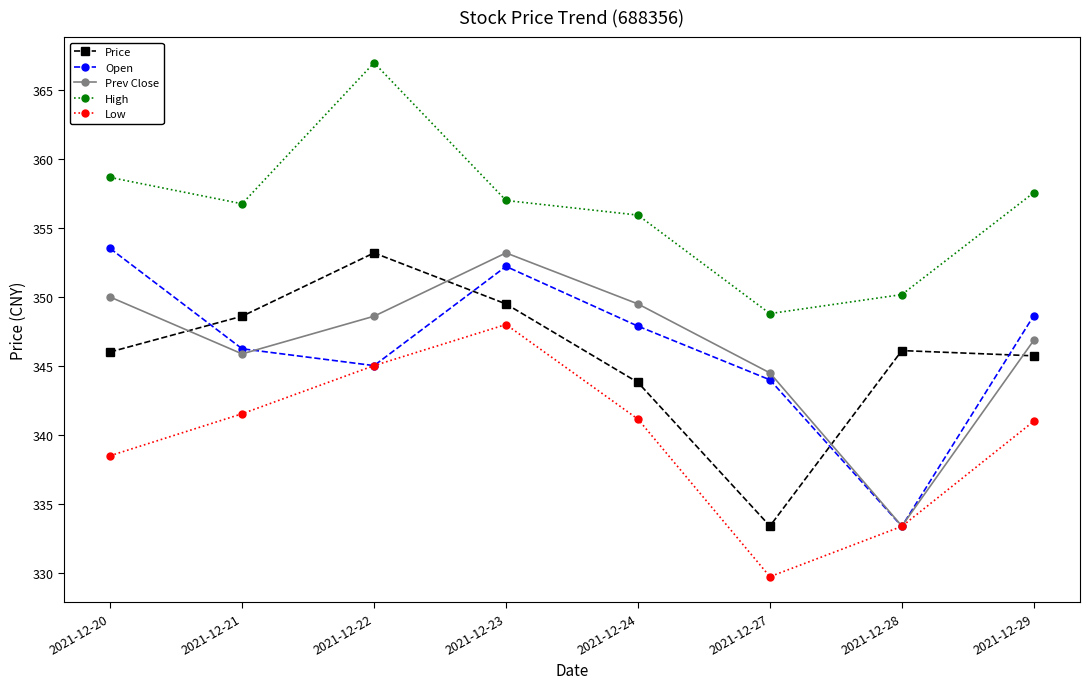

True or false: High and Prev Close cross at least once.

False